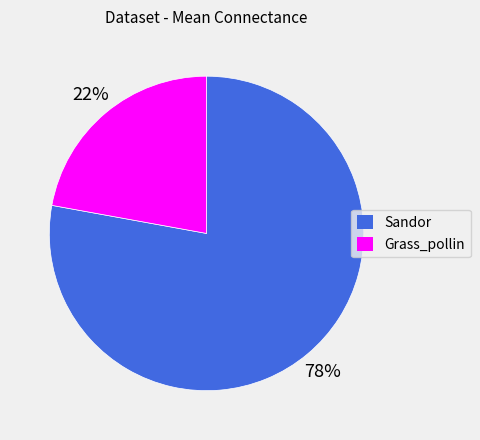

Does any single category account for the majority?

Yes